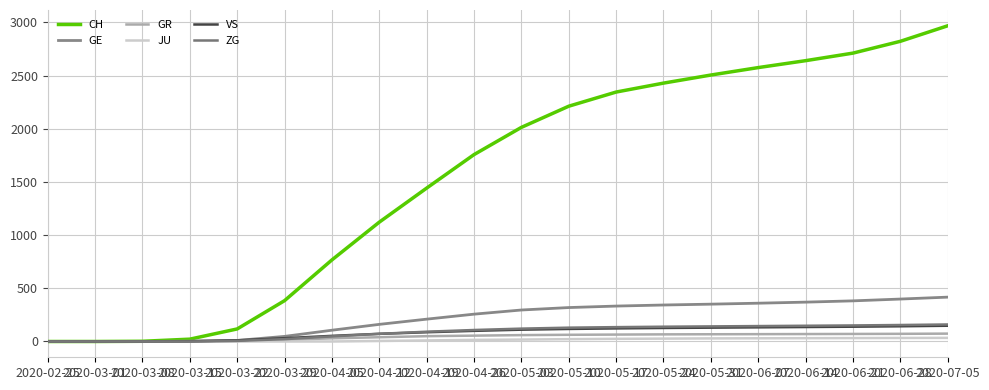

What is the label of the 3rd point from the left?

2020-03-08